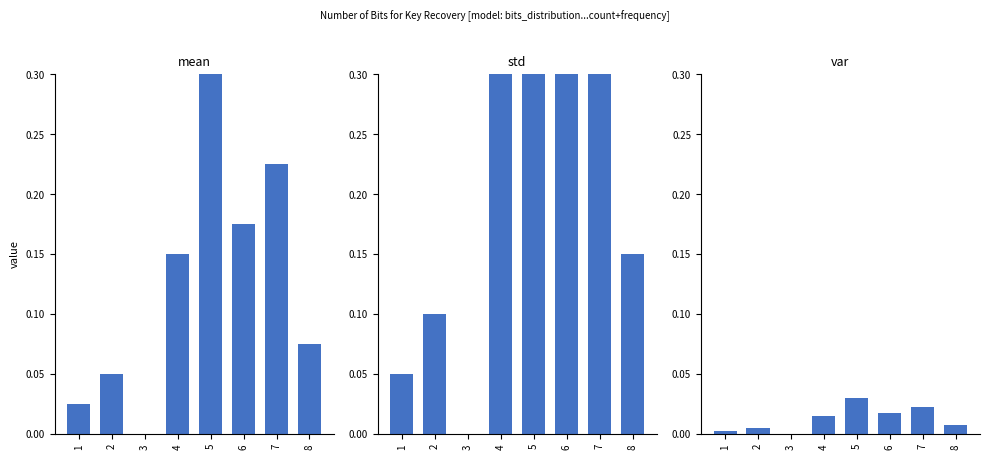

At how many categories does at least one series exceed 0?

7